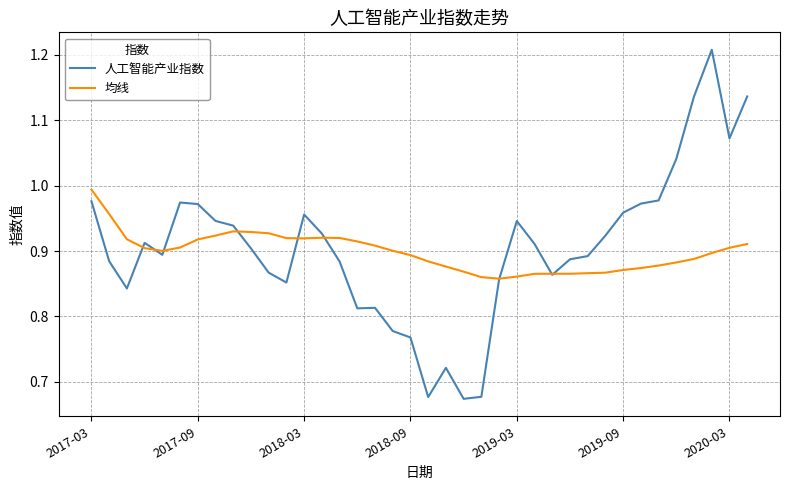

Rank the series by their maximum value, from highest to lowest.

人工智能产业指数, 均线